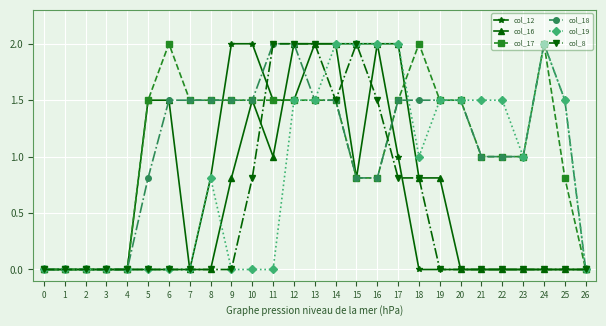

Does the chart have visible grid lines?

Yes